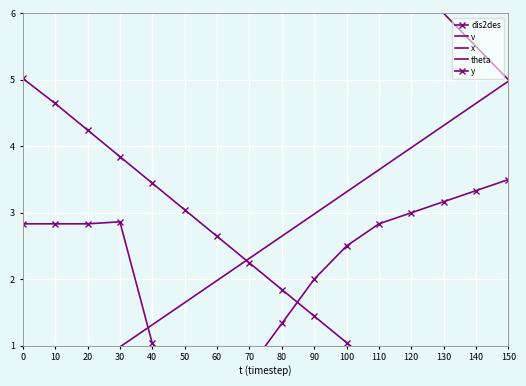

Is it true that theta equals 0.2 at 30?

True